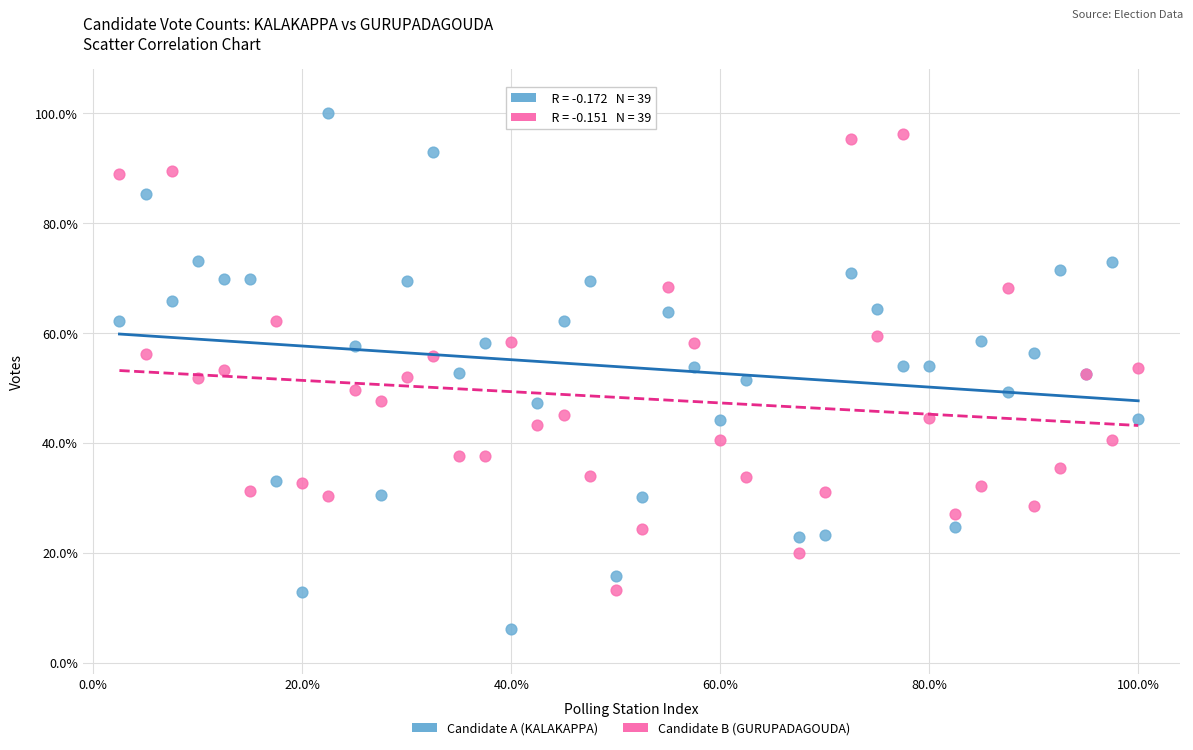

Which series reaches the maximum Y coordinate?

Candidate A (KALAKAPPA)